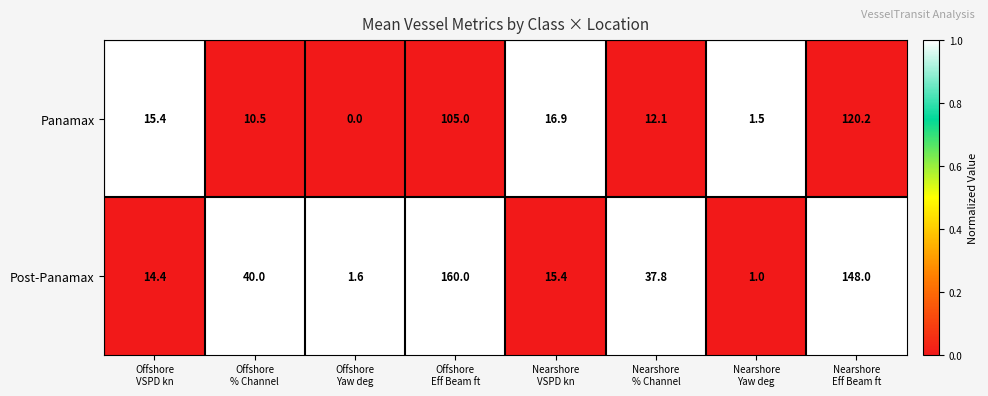

At Offshore
VSPD kn, list the series in order from smallest to largest.

Post-Panamax, Panamax